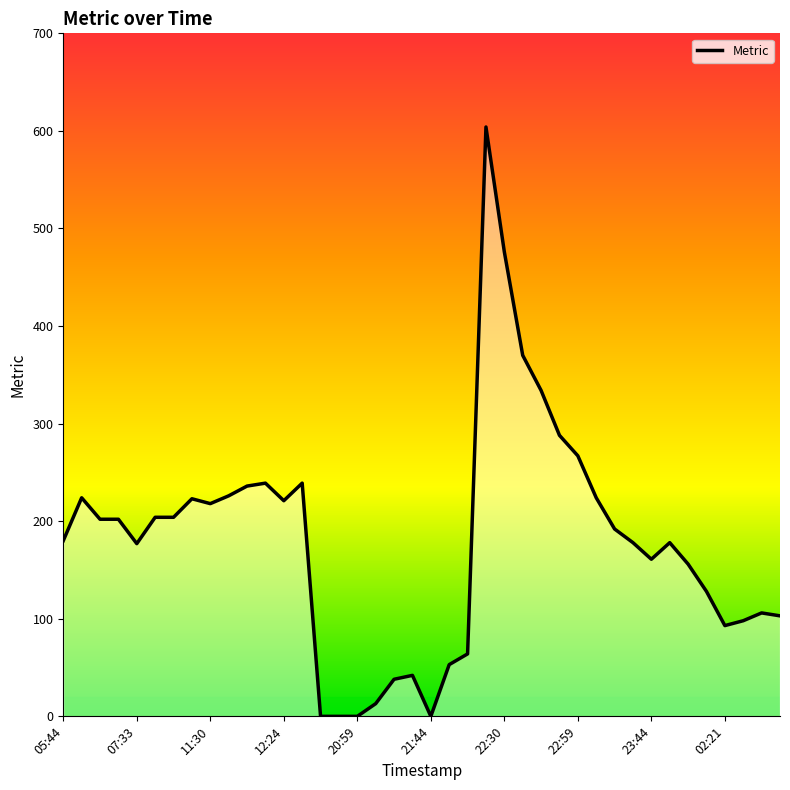

How many lines are shown in the chart?

1